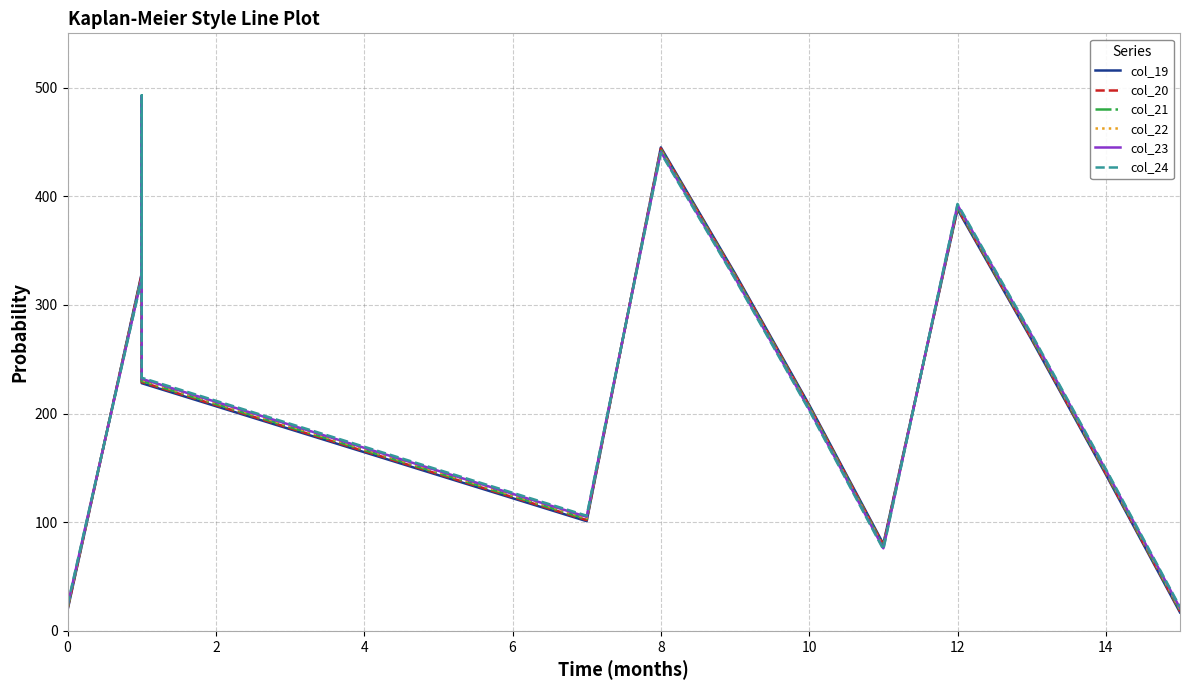

What is the maximum value shown in the chart?

493